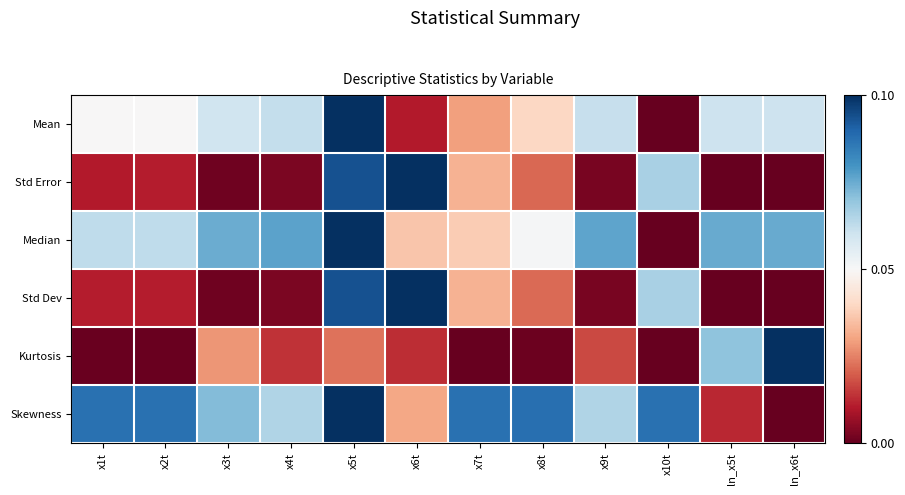

At how many categories does at least one series exceed 0?

12